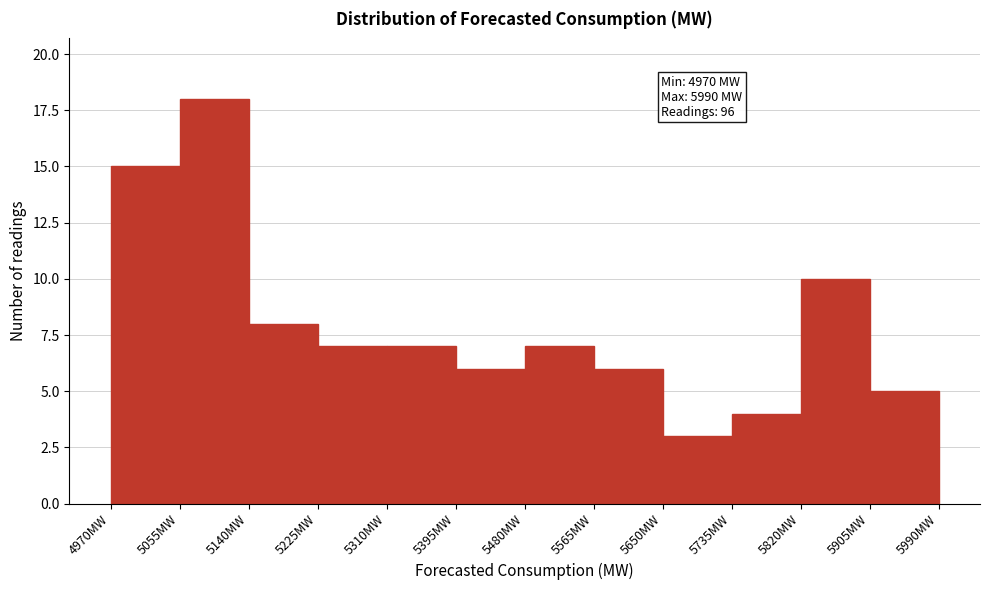

Which range on the x-axis has the tallest bar?

5055 to 5140